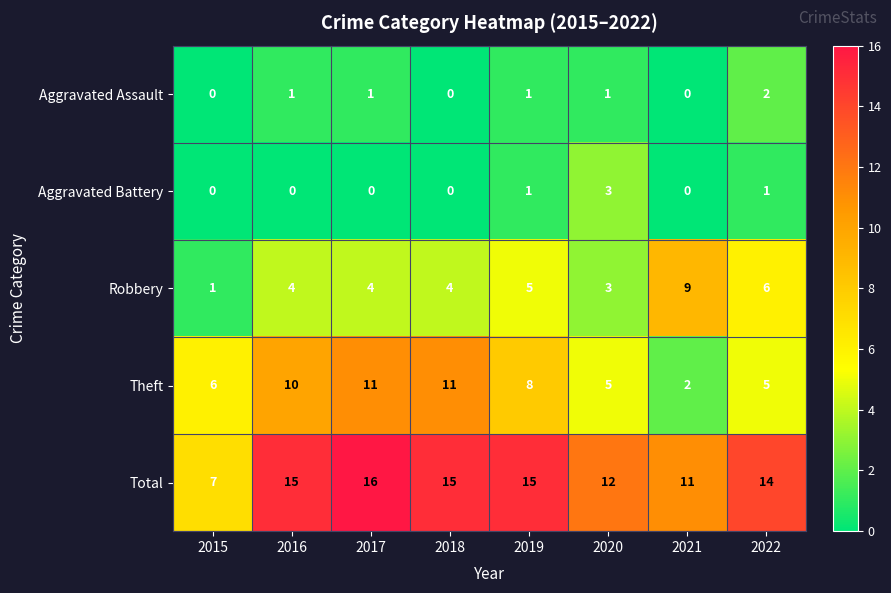

How many series are shown in this chart?

5